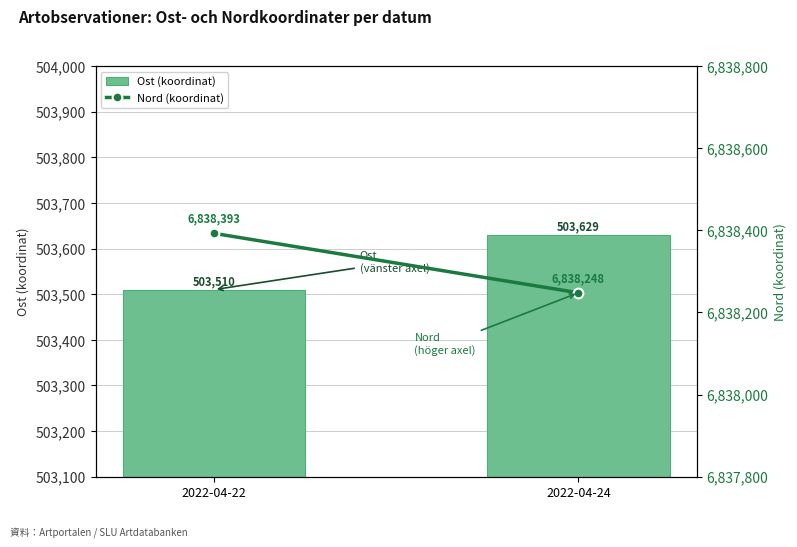

Rank the series at 2022-04-22 from lowest to highest value.

Ost (koordinat), Nord (koordinat)